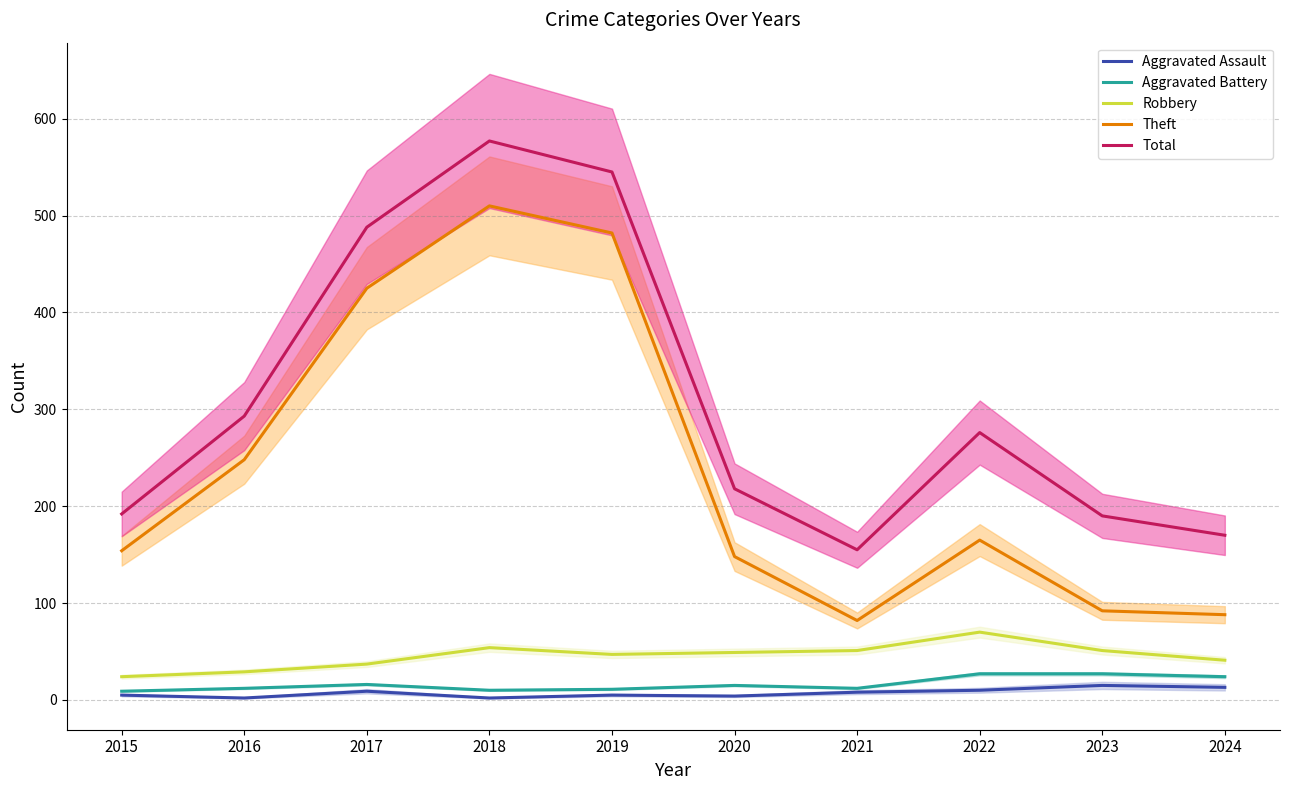

What is the average value of the Total series?

310